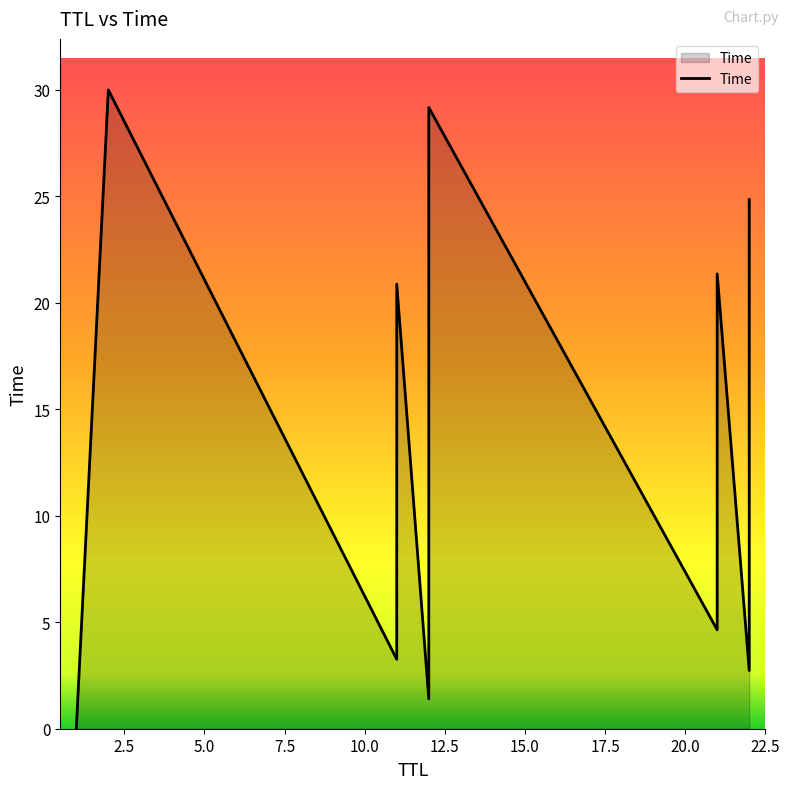

Does the chart have visible grid lines?

No